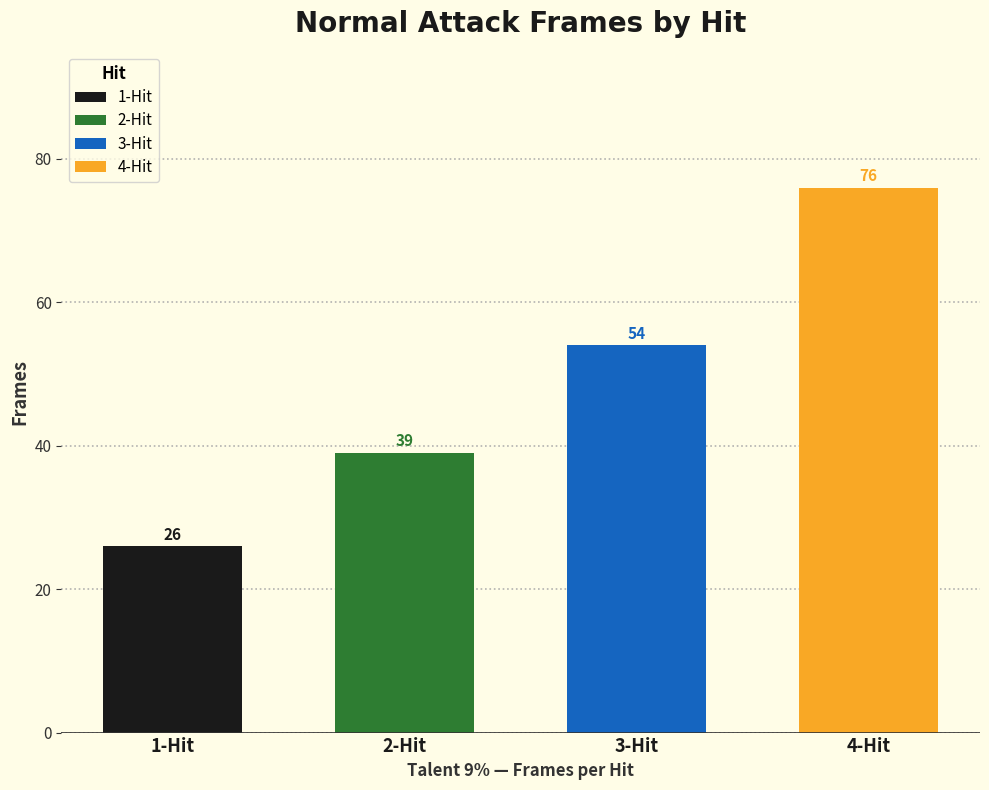

What position from the right is 3-Hit?

2